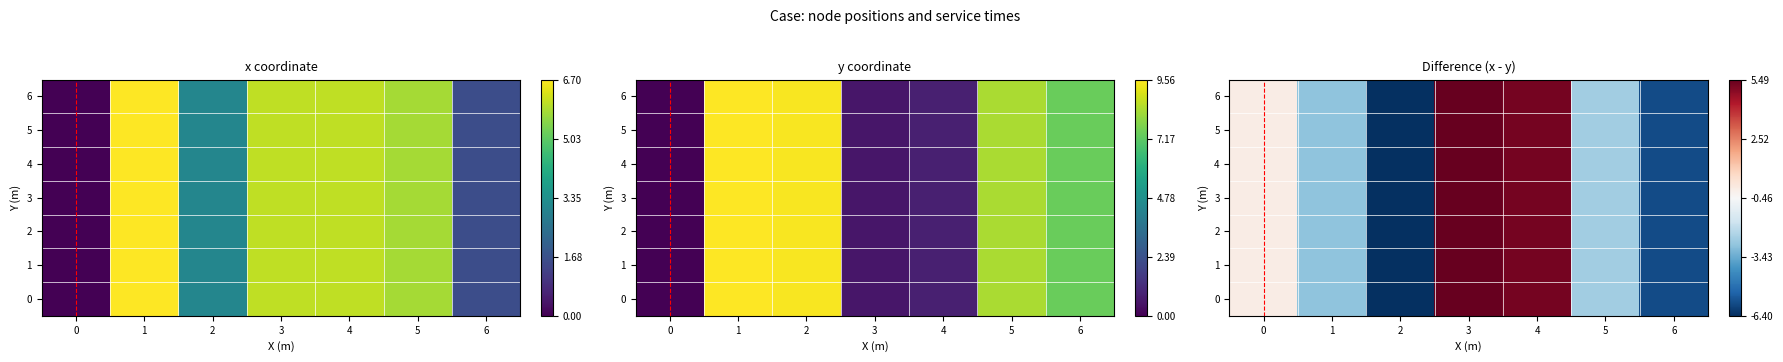

How many values in the 5 series are below -2?

4